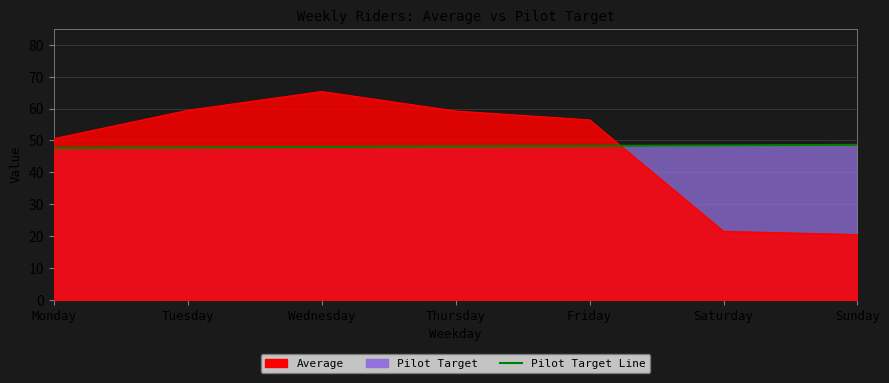

At how many categories does at least one series exceed 51?

4